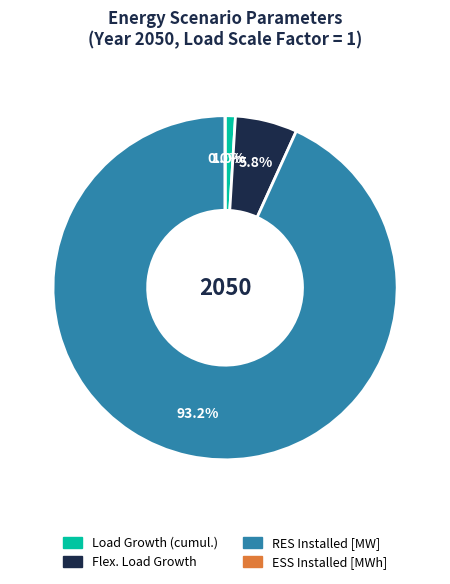

True or false: RES Installed [MW] accounts for 93% of the total.

True